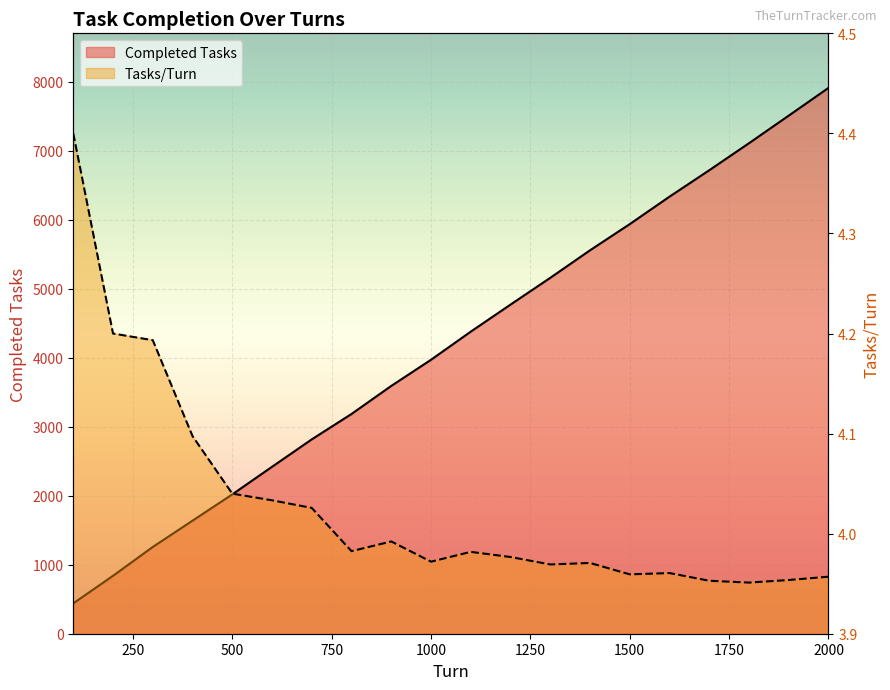

Is the value of Tasks/Turn at 900 greater than the value of Completed Tasks at 1800?

No